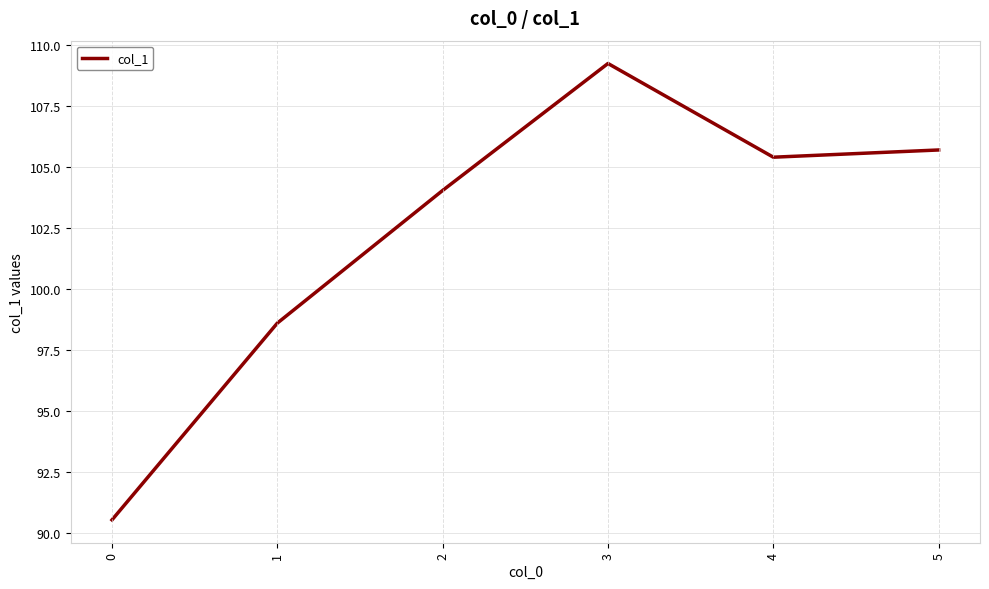

Reading left to right, extract all data points from this chart.

0=90.5	1=98.6	2=104.0	3=109.2	4=105.4	5=105.7